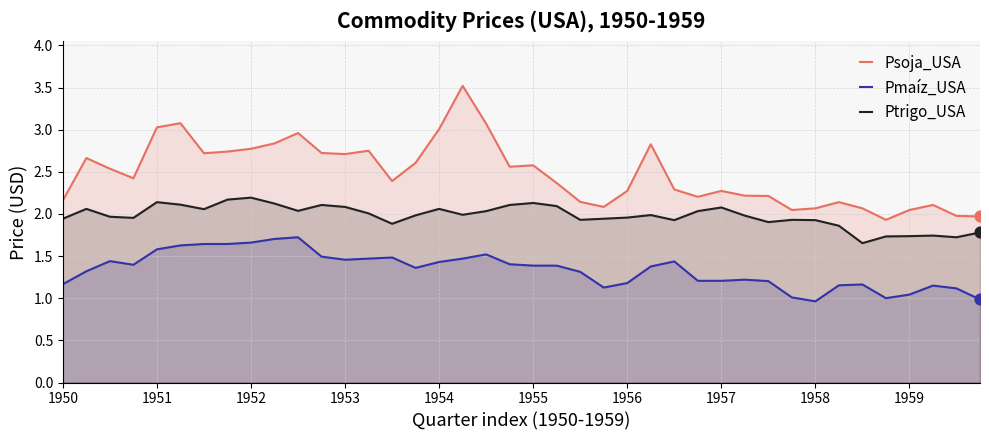

At which category is the sum across all series the highest?

17